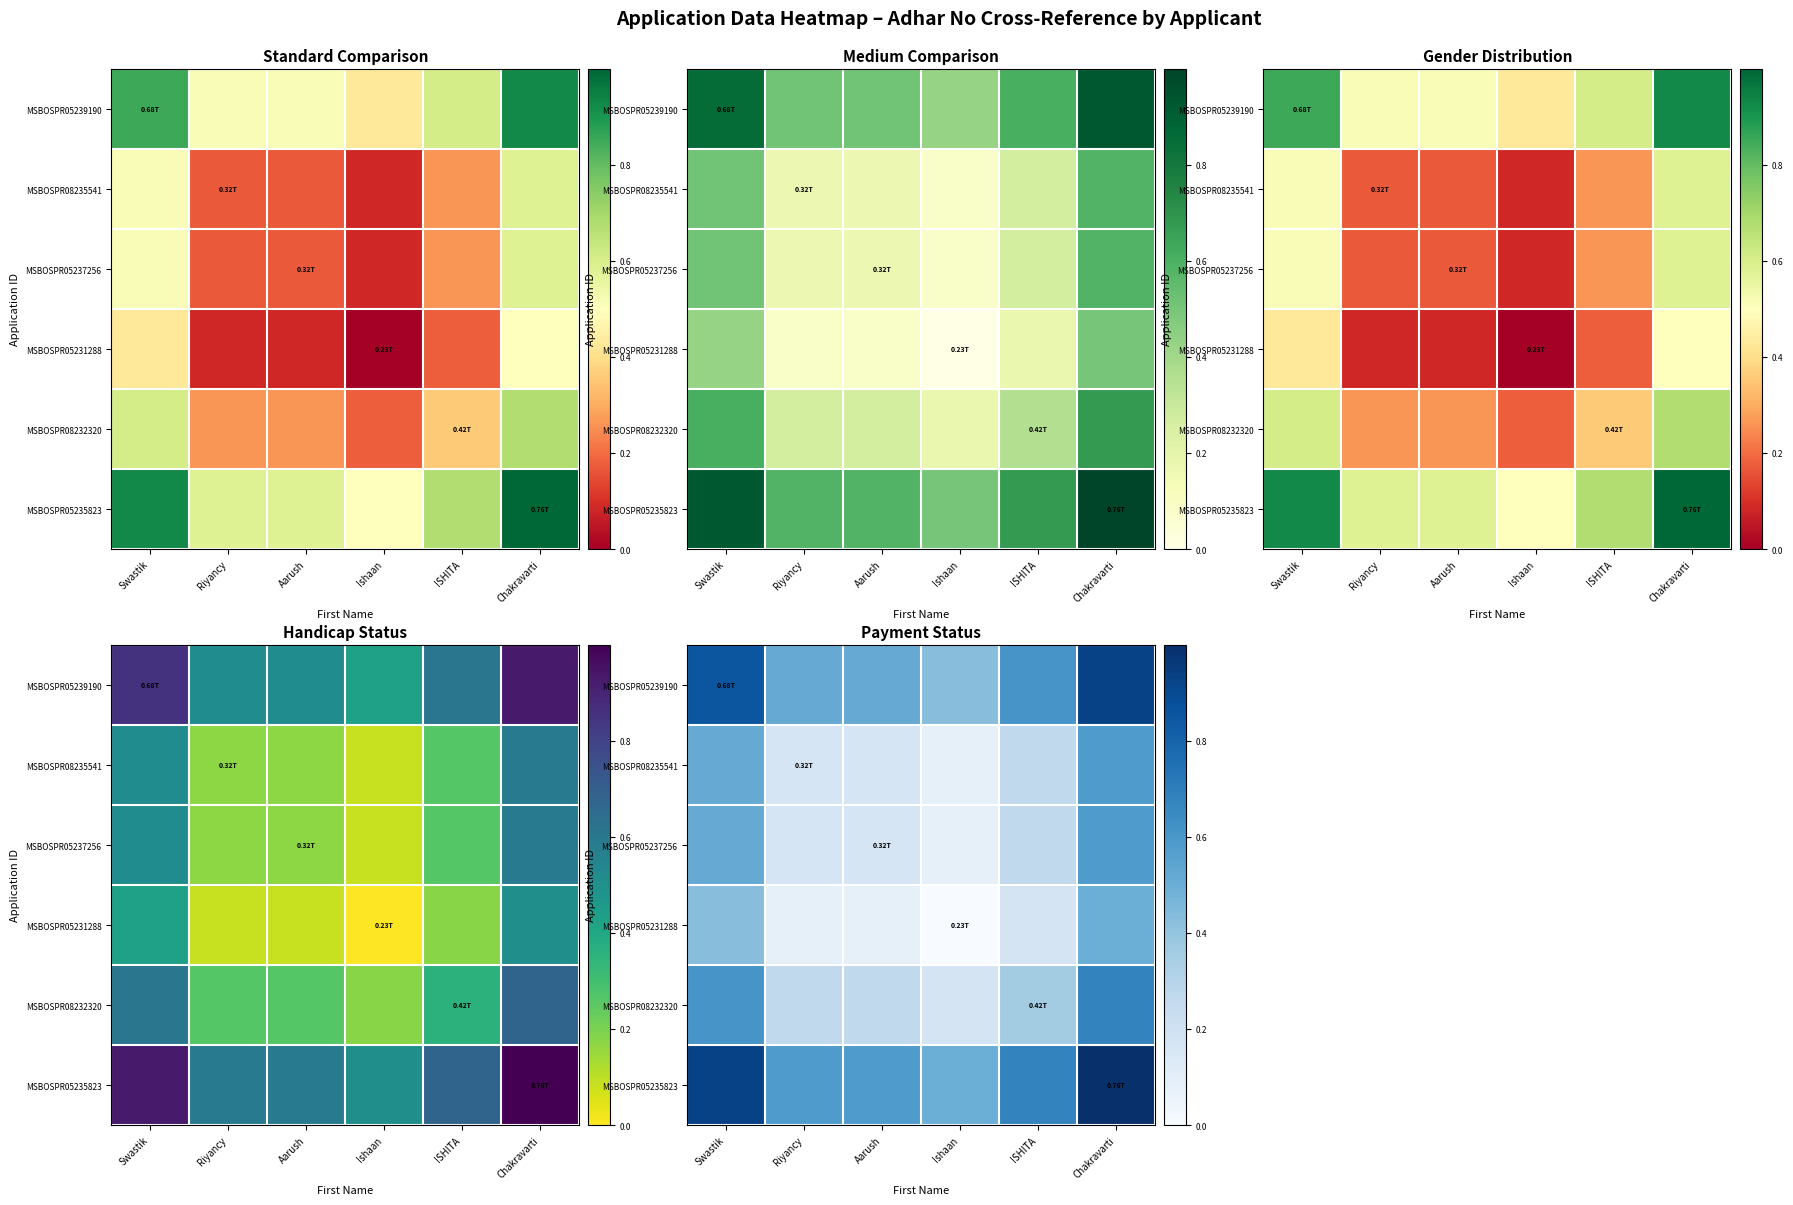

Is it true that MSBOSPR05237256 equals 0.1 at Swastik?

False